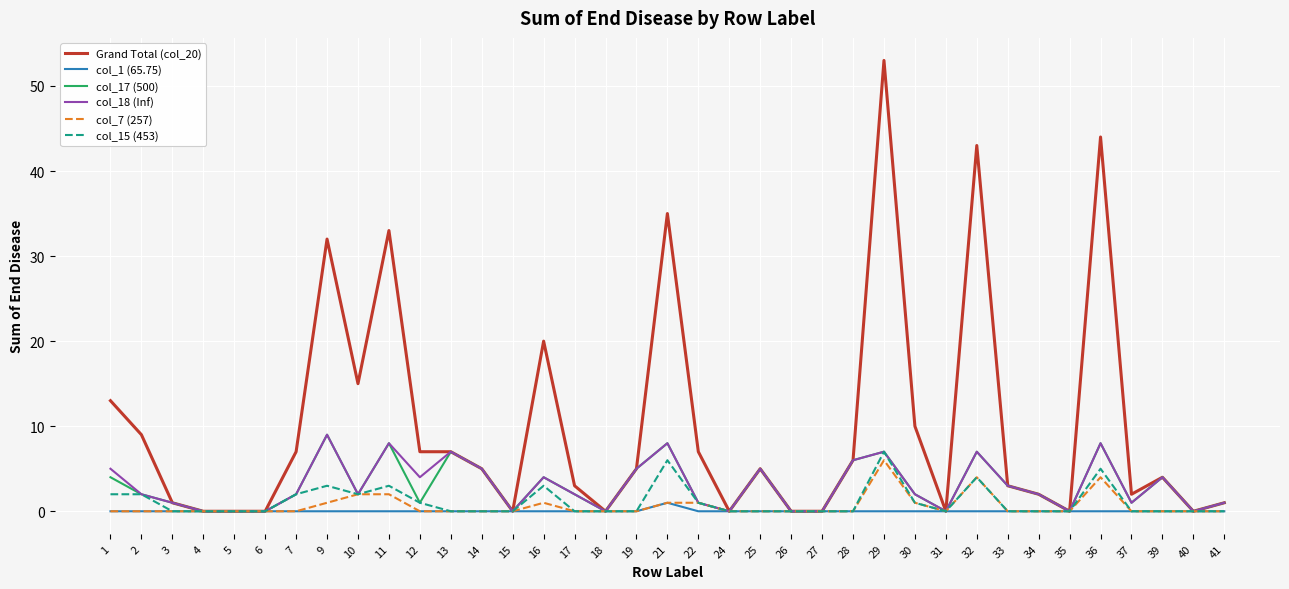

At which category does the chart reach its peak across all series?

29